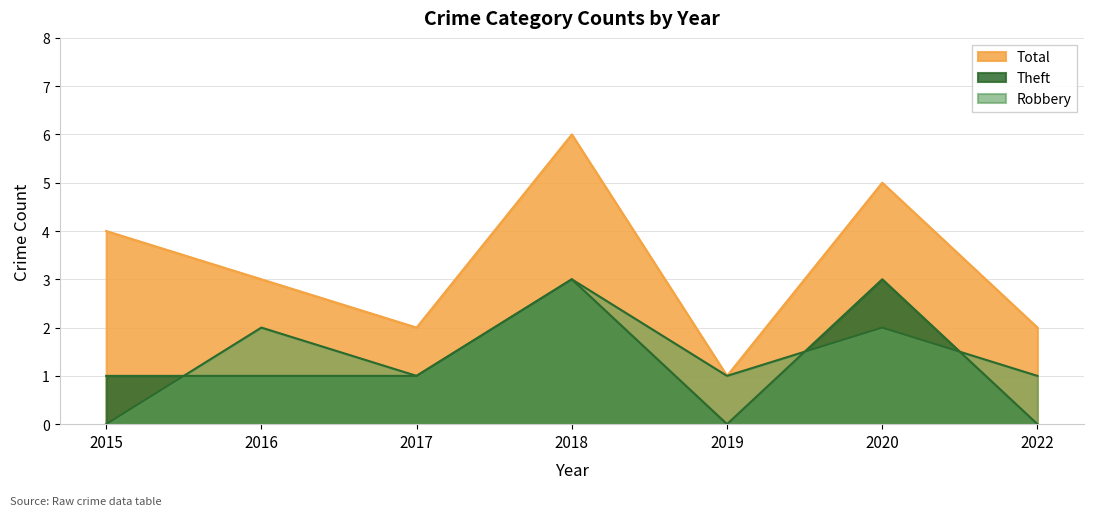

The value of Theft at 2016 is 1. True or false?

True